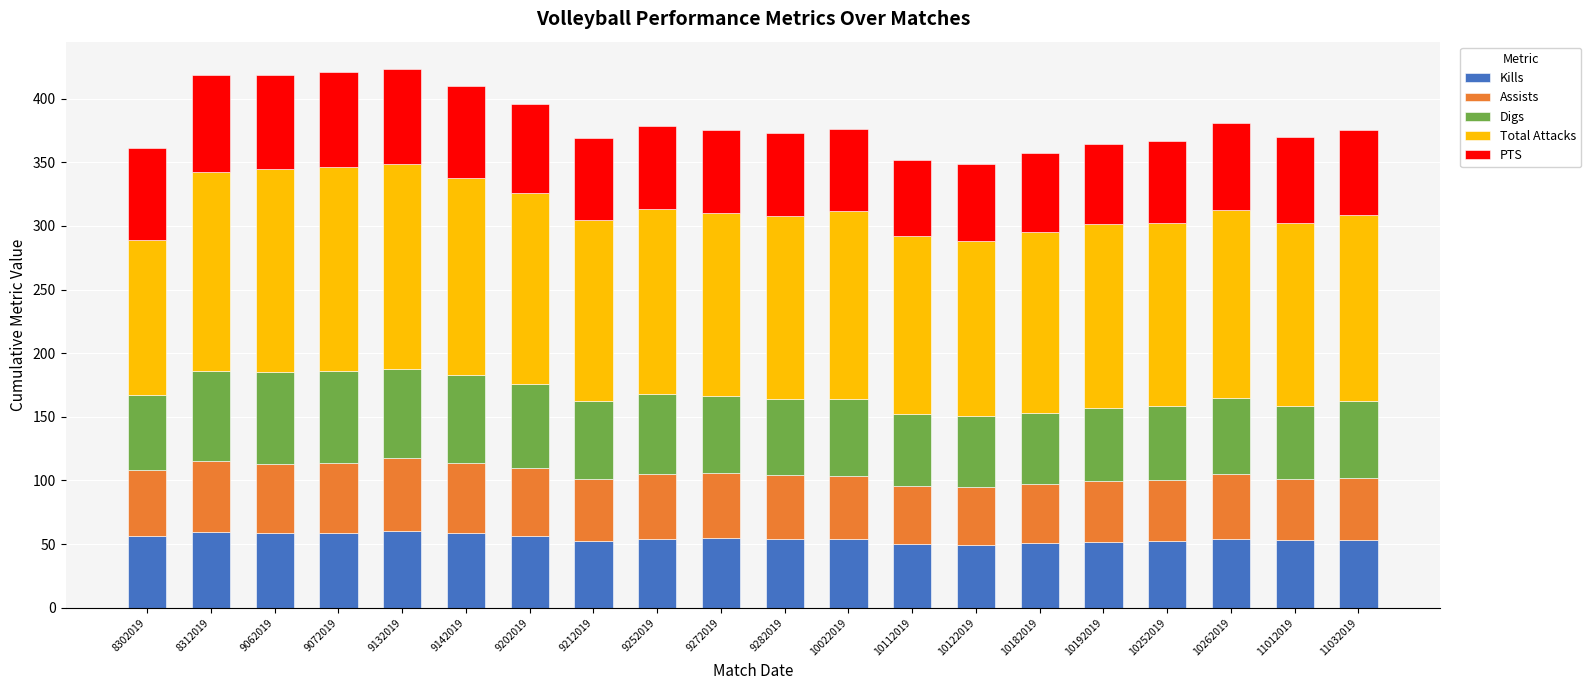

What is the total value across all series at 8312019?

418.4